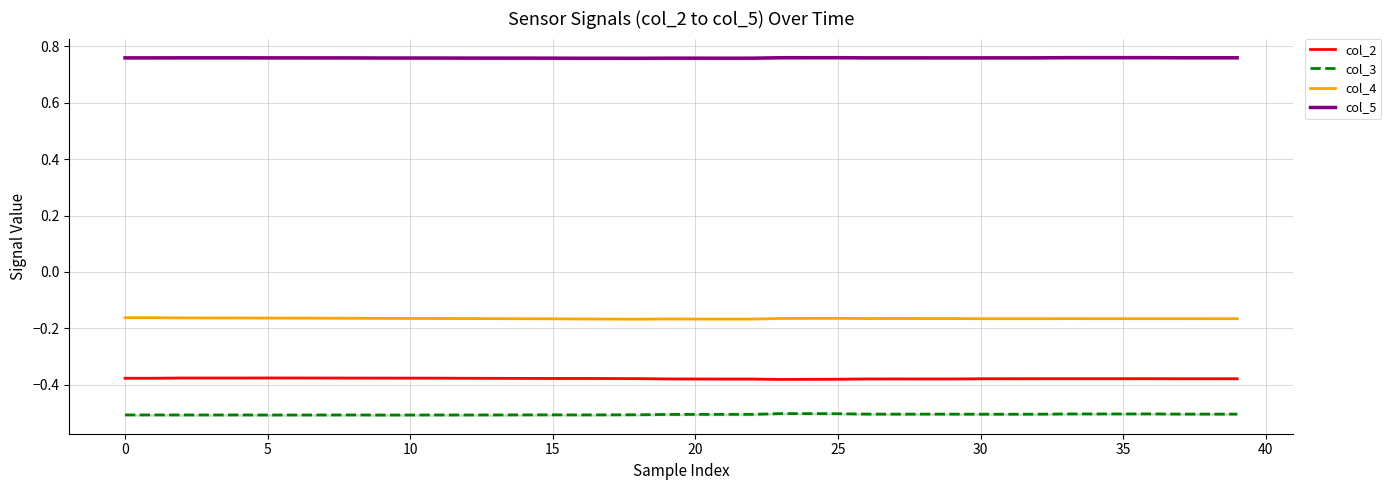

What is the difference between the highest and lowest values at 34?

1.3